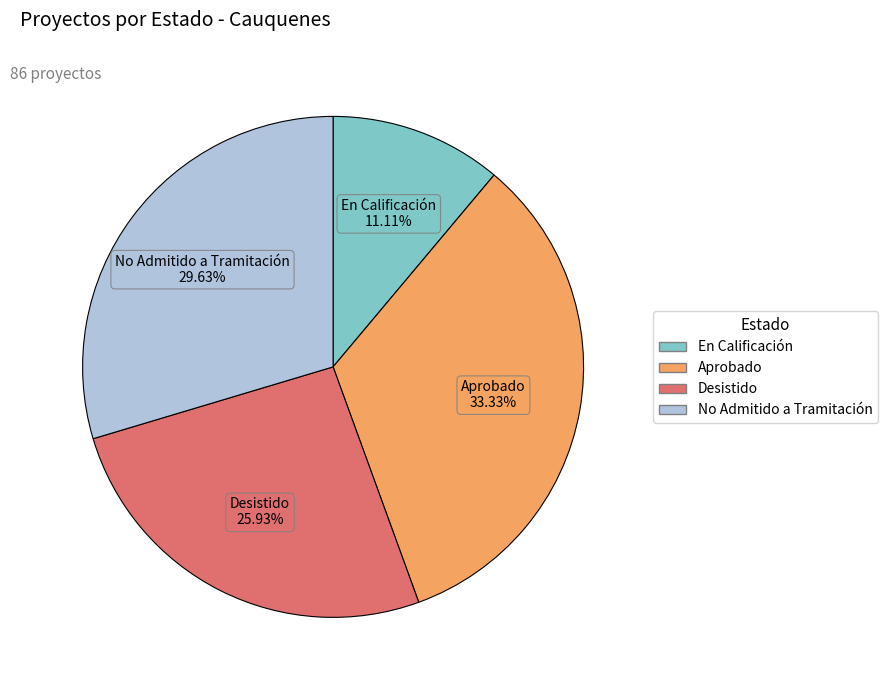

To the nearest percent, what is the difference between the largest and smallest slice percentages?

22%